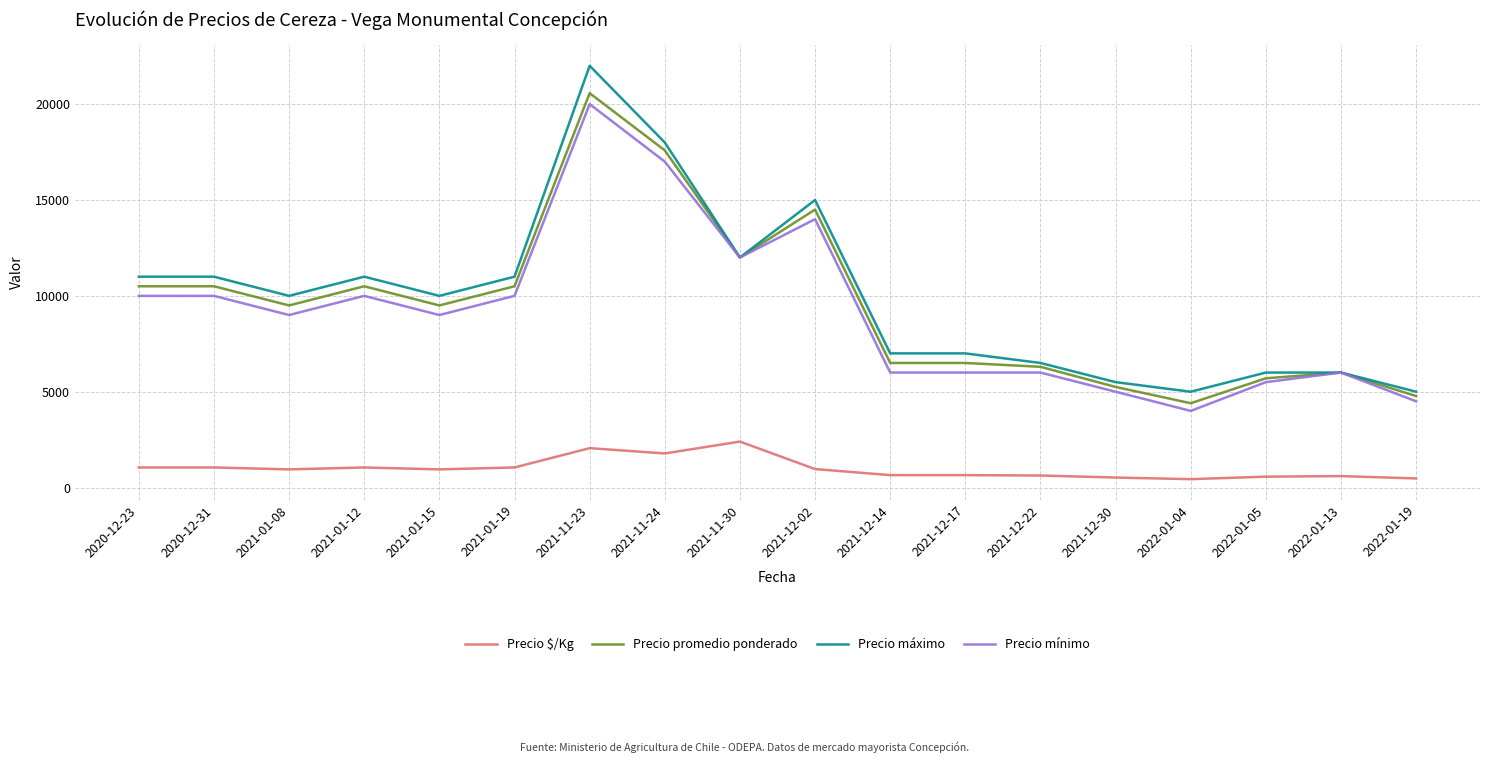

What is the total value across all series at 2021-01-15?

29450